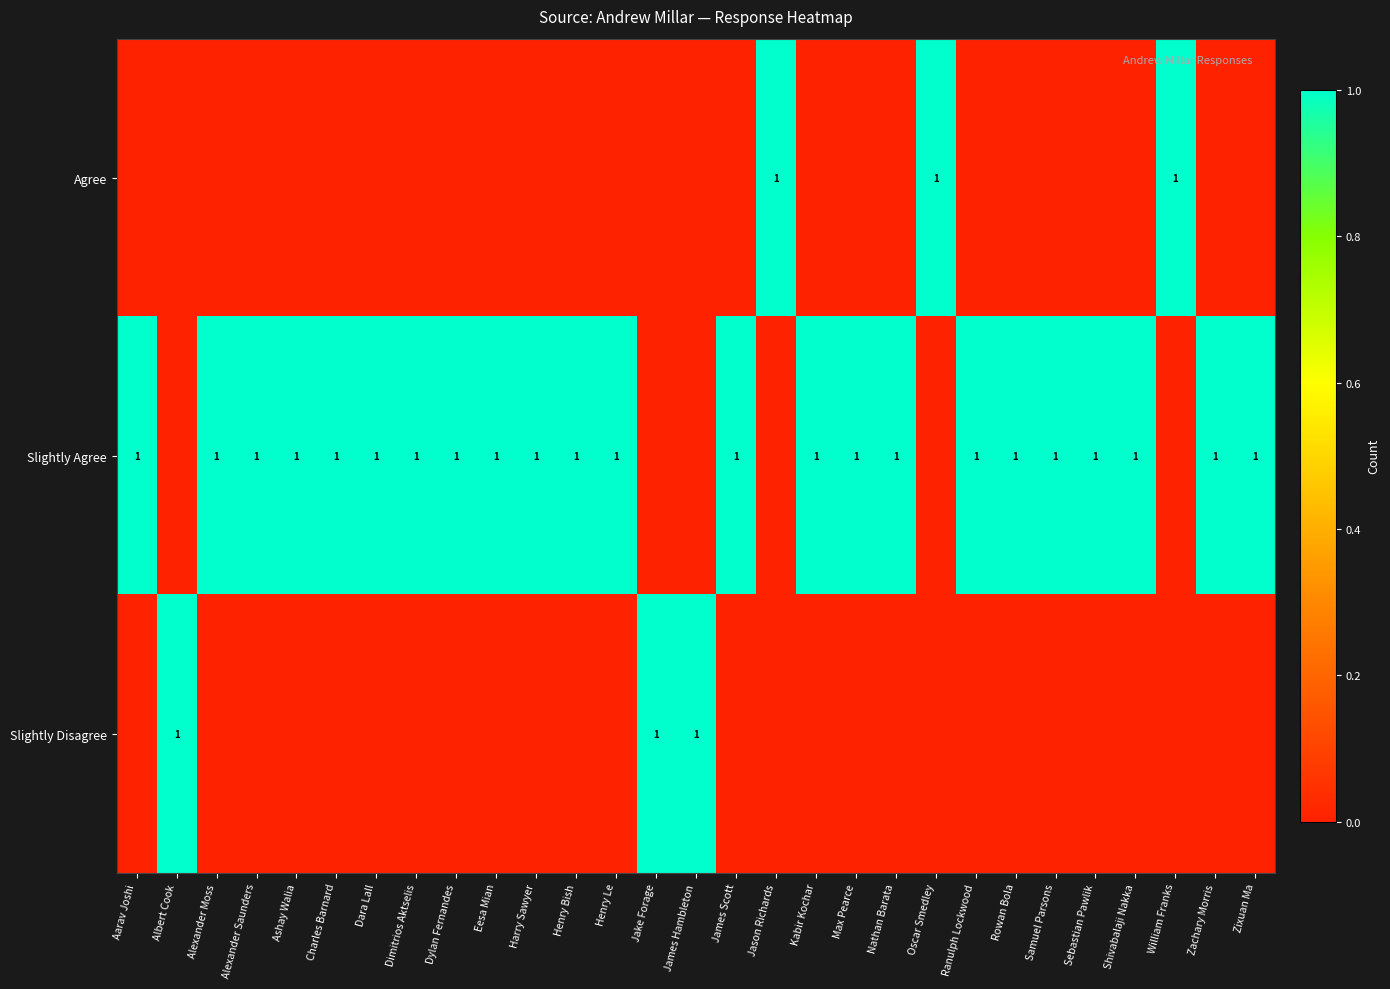

Which has a higher value, Max Pearce or Jason Richards?

Jason Richards